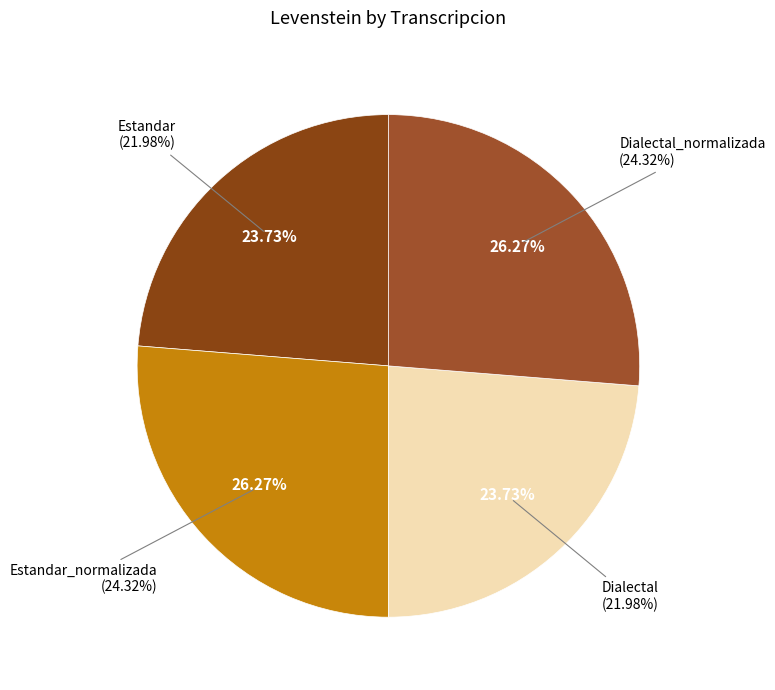

What percentage is NOT represented by Estandar?

76.3%